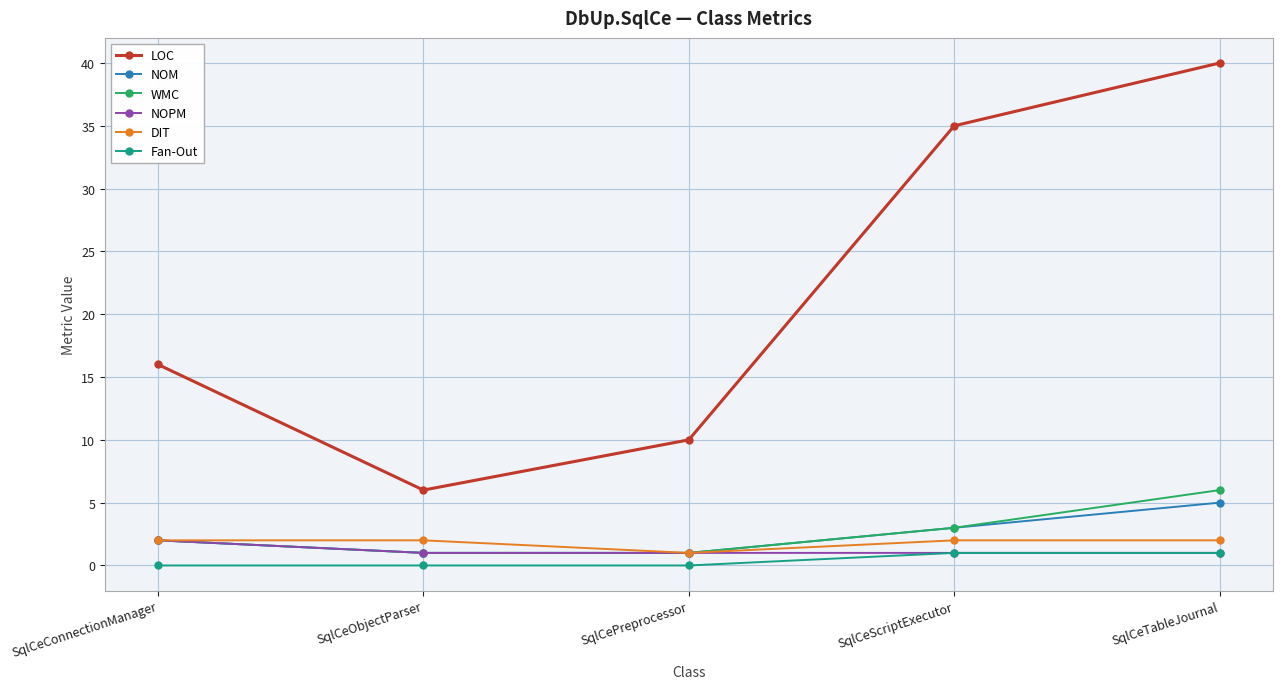

Which category has the highest value in the WMC series?

SqlCeTableJournal